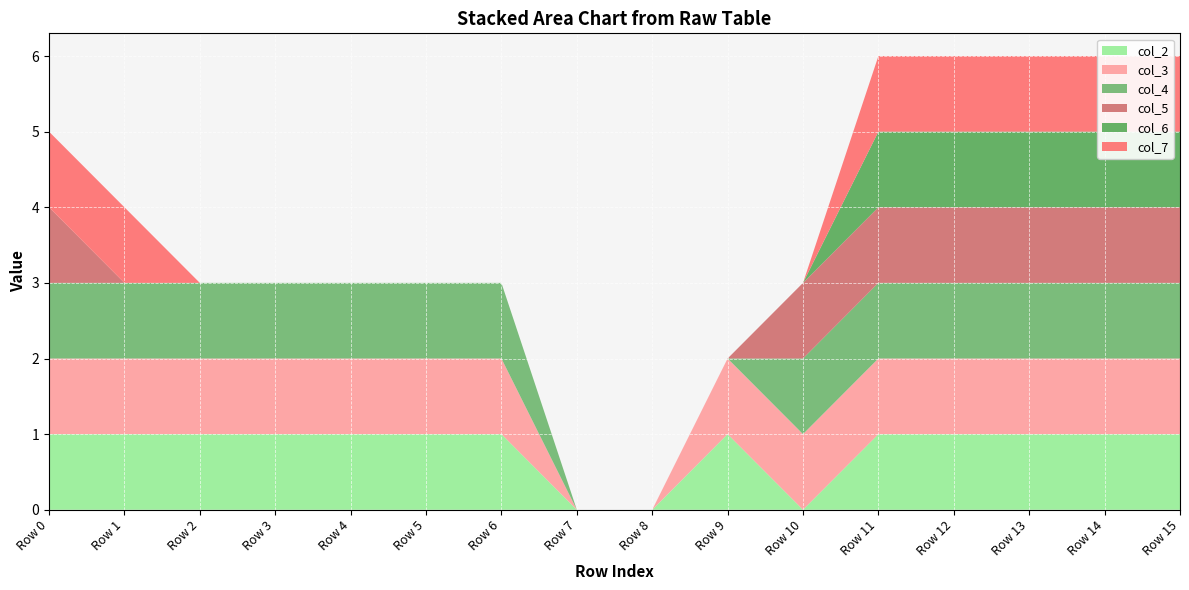

Reading left to right, what are all the values shown in this chart?

col_2: Row 0=1	Row 1=1	Row 2=1	Row 3=1	Row 4=1	Row 5=1	Row 6=1	Row 7=0	Row 8=0	Row 9=1	Row 10=0	Row 11=1	Row 12=1	Row 13=1	Row 14=1	Row 15=1
col_3: Row 0=1	Row 1=1	Row 2=1	Row 3=1	Row 4=1	Row 5=1	Row 6=1	Row 7=0	Row 8=0	Row 9=1	Row 10=1	Row 11=1	Row 12=1	Row 13=1	Row 14=1	Row 15=1
col_4: Row 0=1	Row 1=1	Row 2=1	Row 3=1	Row 4=1	Row 5=1	Row 6=1	Row 7=0	Row 8=0	Row 9=0	Row 10=1	Row 11=1	Row 12=1	Row 13=1	Row 14=1	Row 15=1
col_5: Row 0=1	Row 1=0	Row 2=0	Row 3=0	Row 4=0	Row 5=0	Row 6=0	Row 7=0	Row 8=0	Row 9=0	Row 10=1	Row 11=1	Row 12=1	Row 13=1	Row 14=1	Row 15=1
col_6: Row 0=0	Row 1=0	Row 2=0	Row 3=0	Row 4=0	Row 5=0	Row 6=0	Row 7=0	Row 8=0	Row 9=0	Row 10=0	Row 11=1	Row 12=1	Row 13=1	Row 14=1	Row 15=1
col_7: Row 0=1	Row 1=1	Row 2=0	Row 3=0	Row 4=0	Row 5=0	Row 6=0	Row 7=0	Row 8=0	Row 9=0	Row 10=0	Row 11=1	Row 12=1	Row 13=1	Row 14=1	Row 15=1